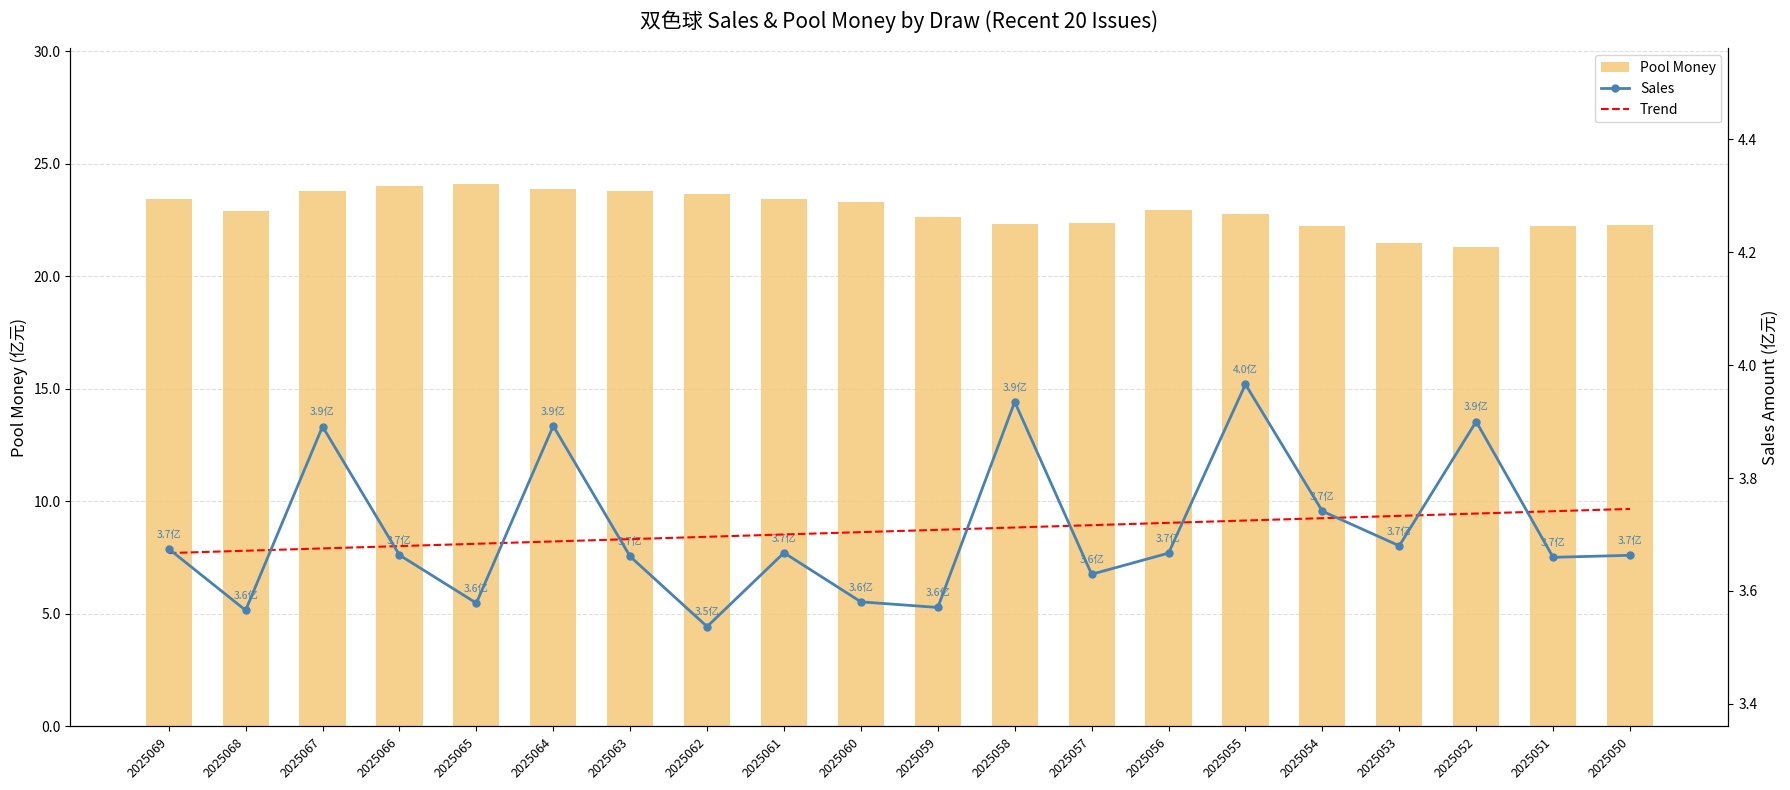

Reading right to left, list all the values displayed in this chart.

poolmoney: 22.3	22.3	21.3	21.5	22.2	22.8	23.0	22.4	22.3	22.7	23.3	23.4	23.7	23.8	23.9	24.1	24.0	23.8	22.9	23.4
sales: 3.7	3.7	3.9	3.7	3.7	4.0	3.7	3.6	3.9	3.6	3.6	3.7	3.5	3.7	3.9	3.6	3.7	3.9	3.6	3.7
trend: 3.7	3.7	3.7	3.7	3.7	3.7	3.7	3.7	3.7	3.7	3.7	3.7	3.7	3.7	3.7	3.7	3.7	3.7	3.7	3.7